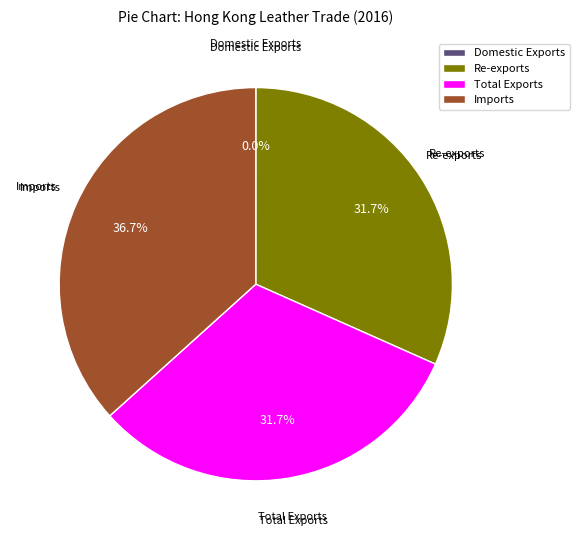

What percentage is NOT represented by Total Exports?

68.3%